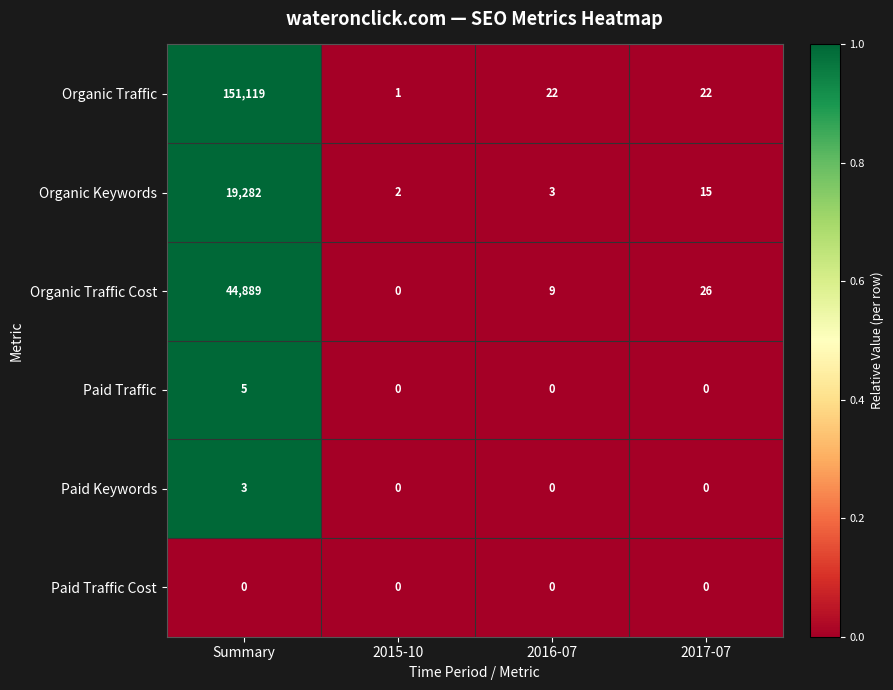

What is the sum of the Organic Keywords values at 2017-07 and 2015-10?

17